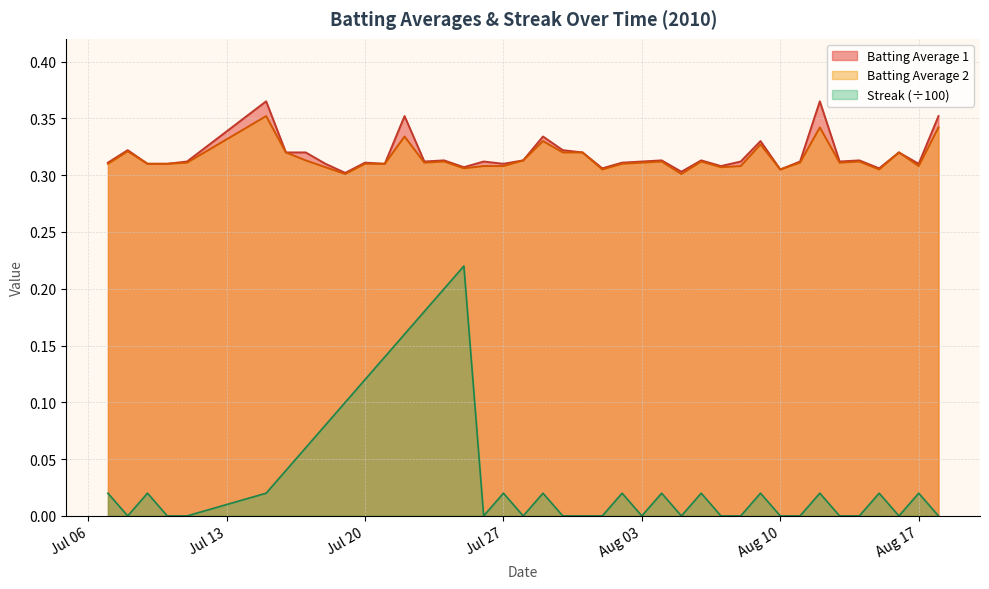

Which series has the widest spread of values?

Streak (÷100)